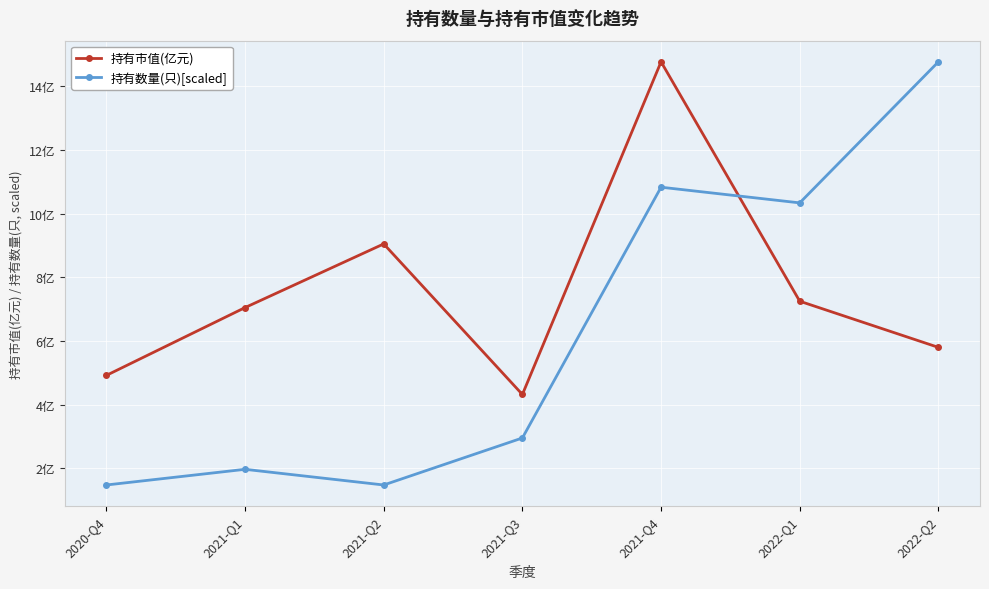

What are all the series names shown in the legend?

持有市值(亿元), 持有数量(只)[scaled]